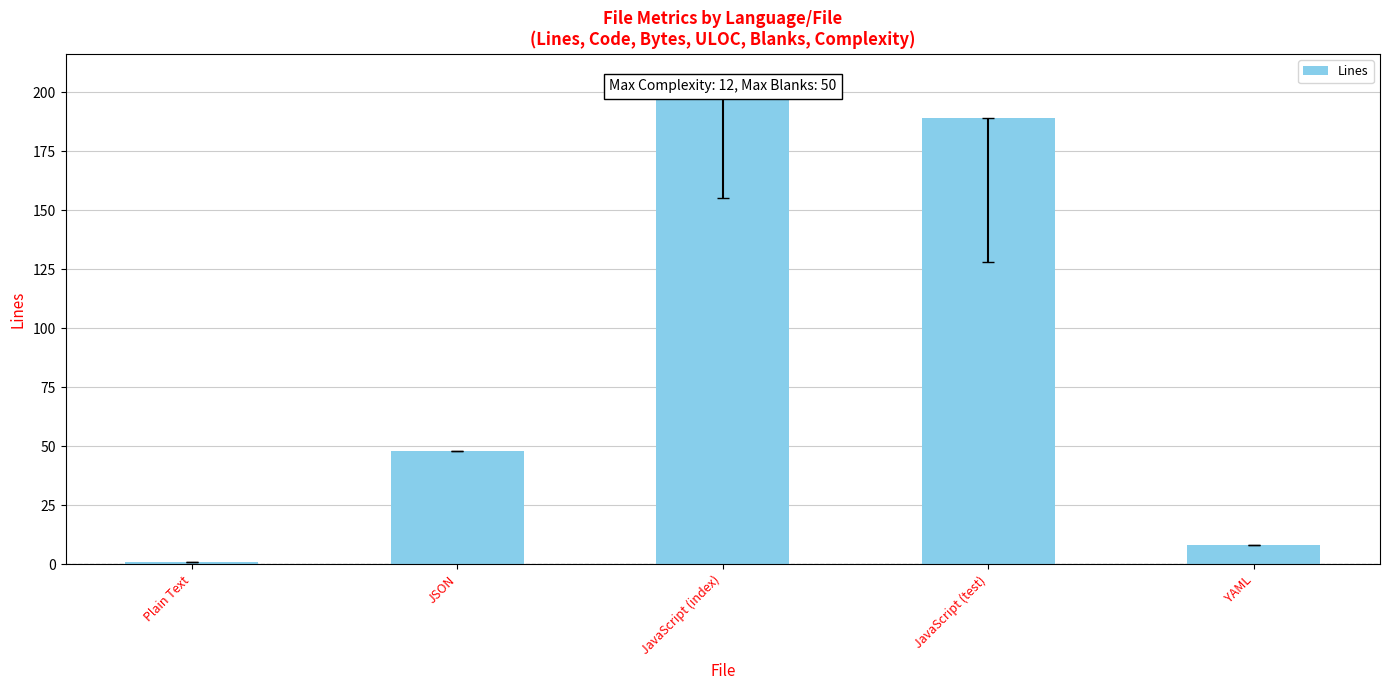

Is it true that the value at JSON is 48?

True